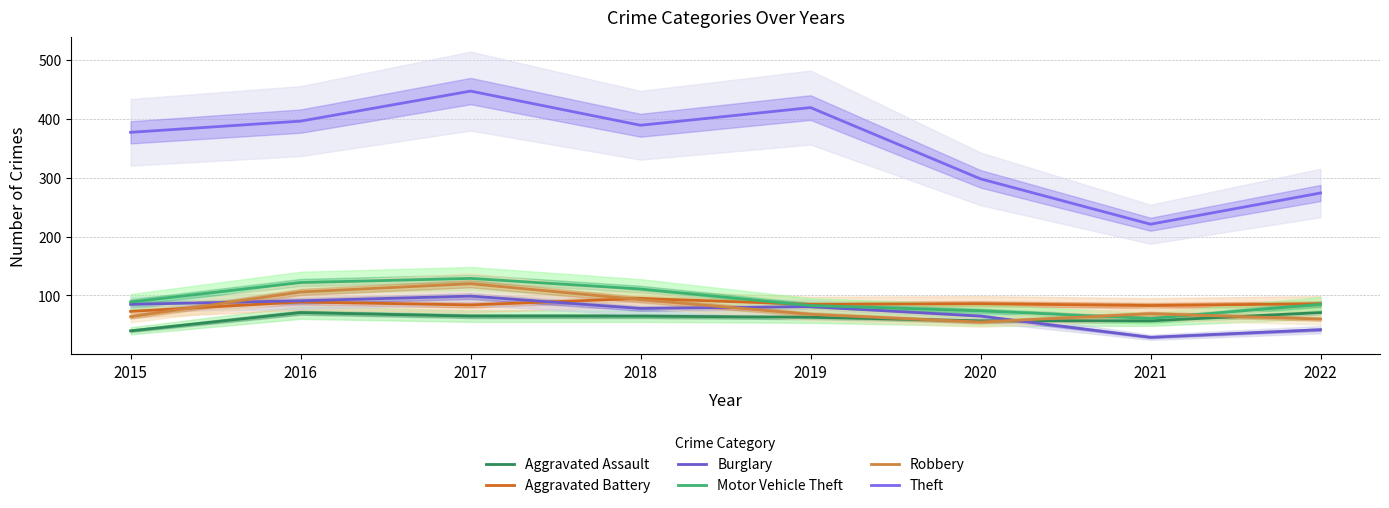

Read the Aggravated Battery value at 2018.

95